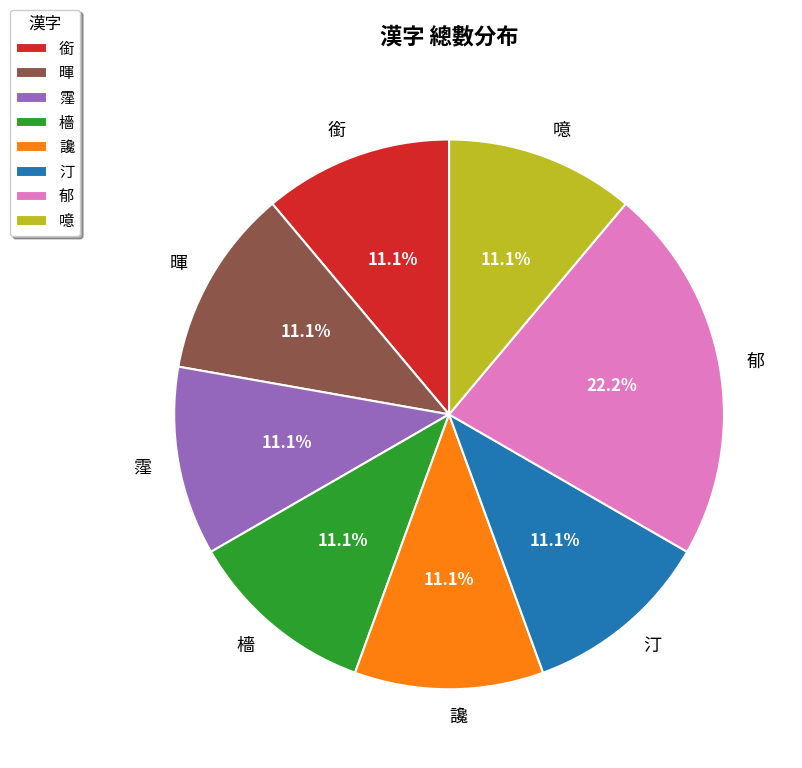

How much of the chart is everything except 檣?

88.9%